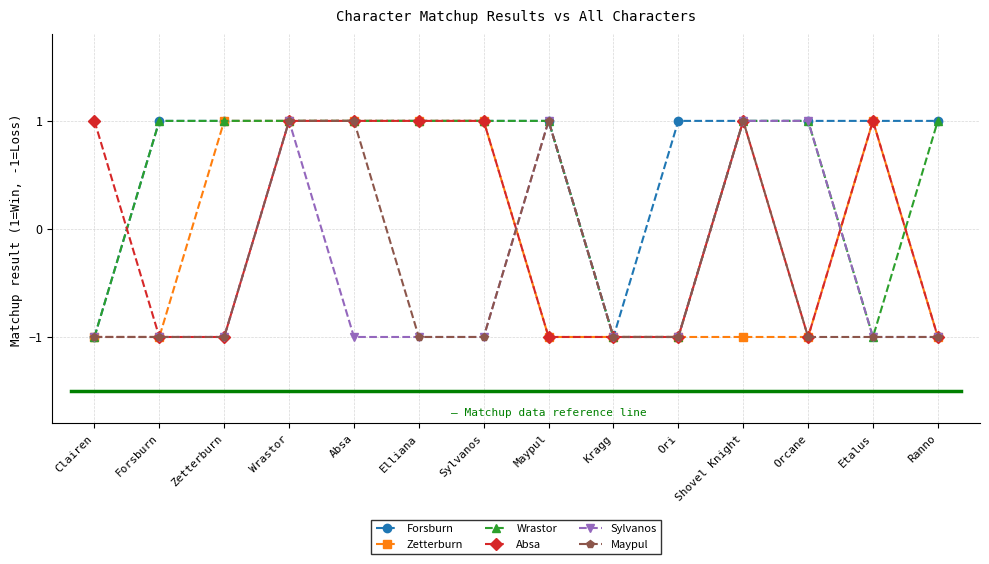

True or false: Maypul has more than 0 interior local peaks.

True